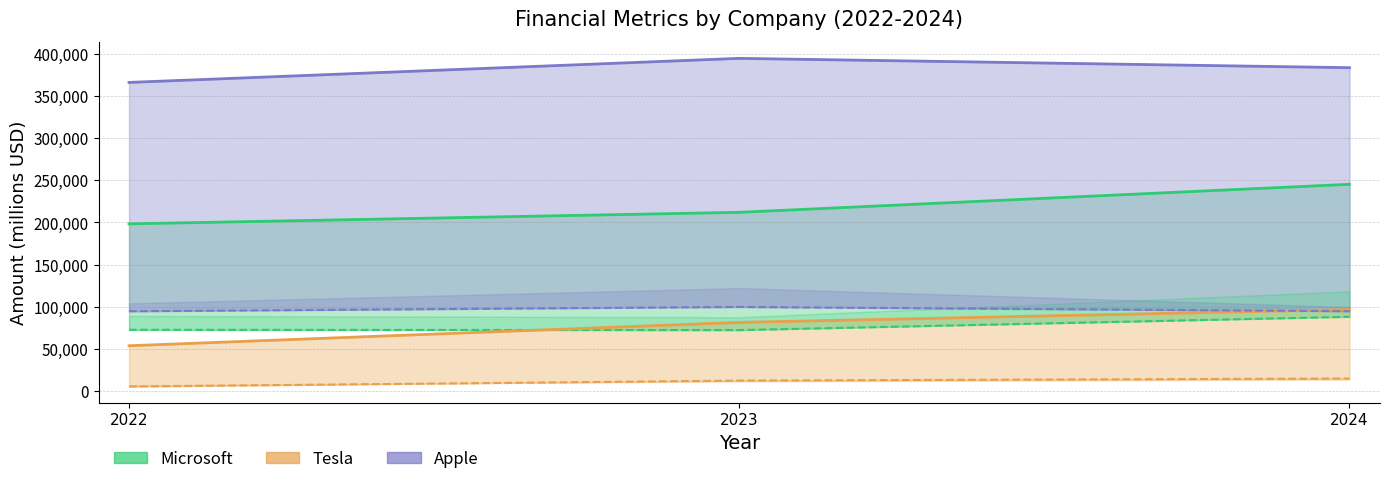

Reading left to right, what are all the values shown in this chart?

Microsoft Total Revenue: 198270	211915	245122
Microsoft Net Income: 72738	72361	88136
Tesla Total Revenue: 53823	81462	96773
Tesla Net Income: 5519	12556	14997
Apple Total Revenue: 365817	394328	383285
Apple Net Income: 94680	99803	94749